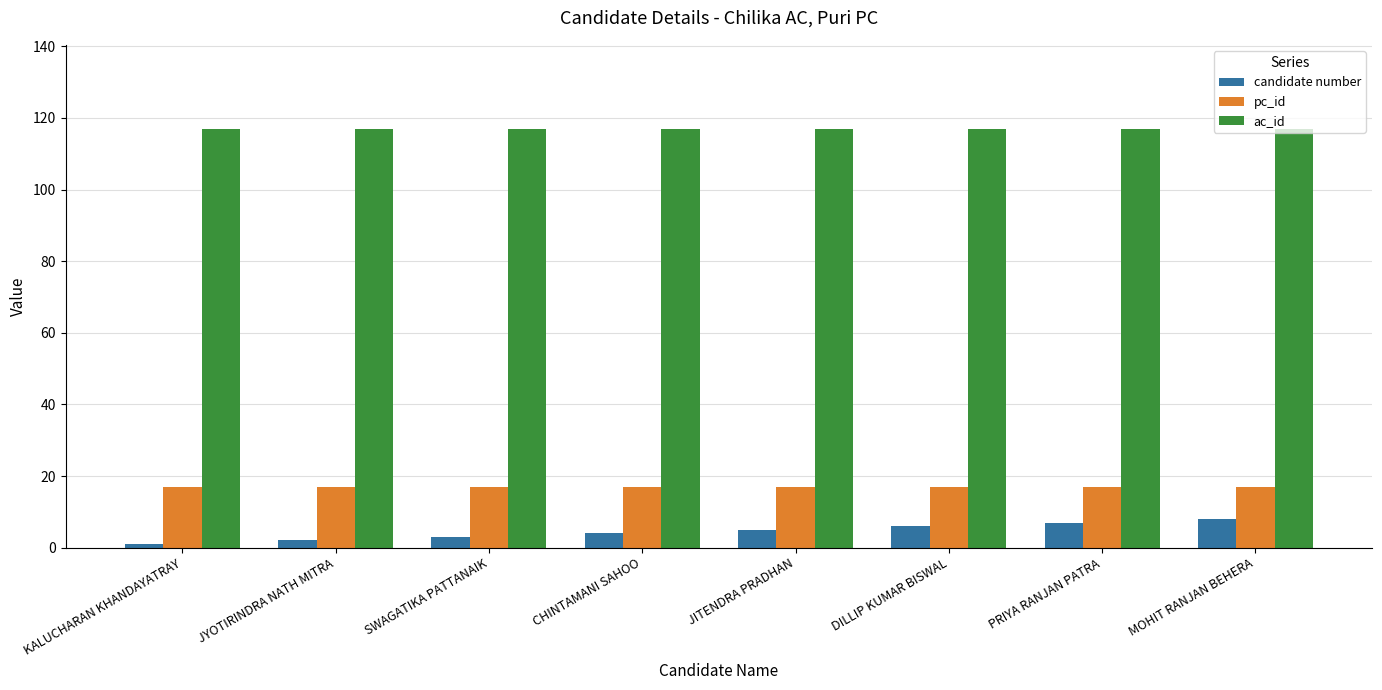

Are the bars horizontal?

No